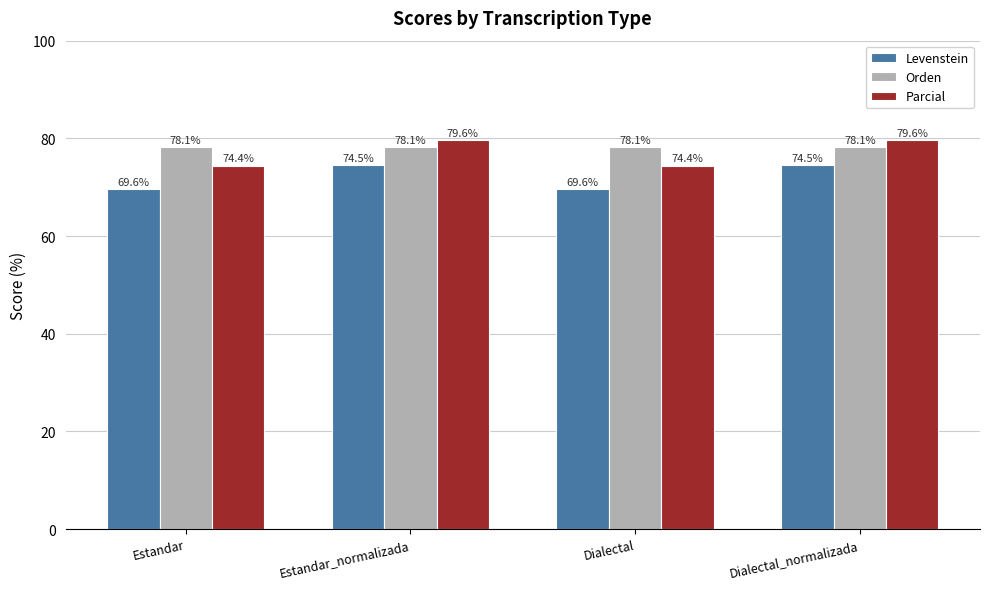

The Parcial series shows 110.4 at Dialectal. True or false?

False